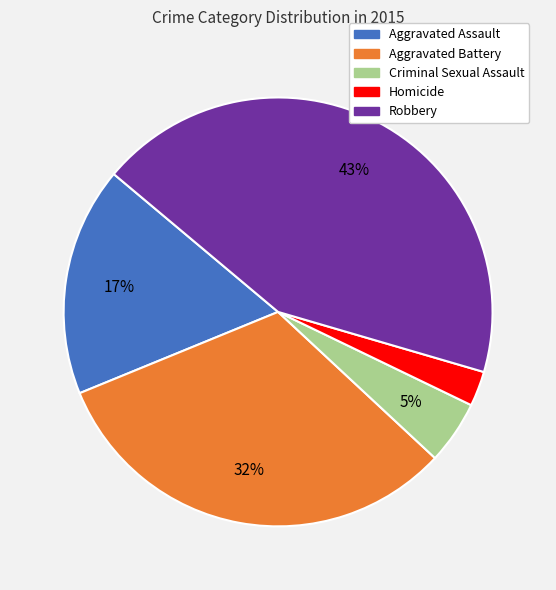

The Aggravated Battery slice represents 32% of the pie. True or false?

True